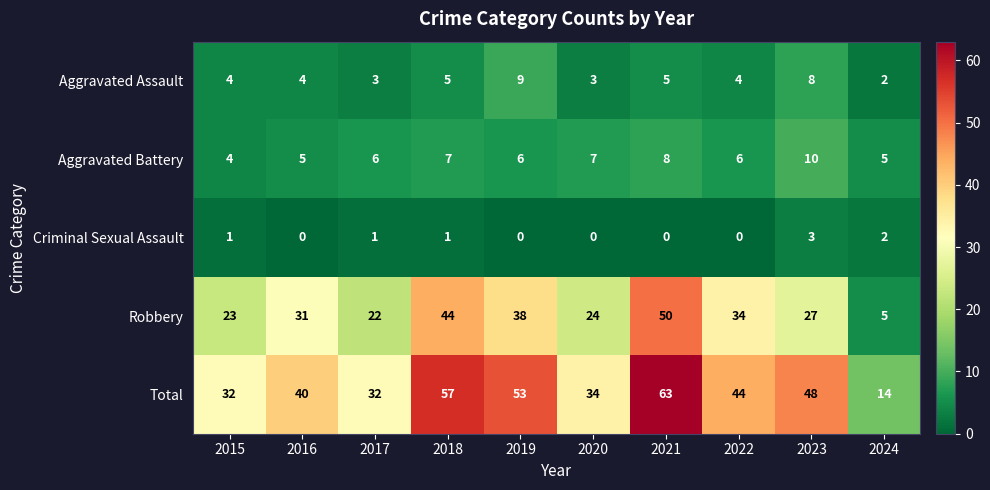

At 2022, list the series in order from smallest to largest.

Criminal Sexual Assault, Aggravated Assault, Aggravated Battery, Robbery, Total